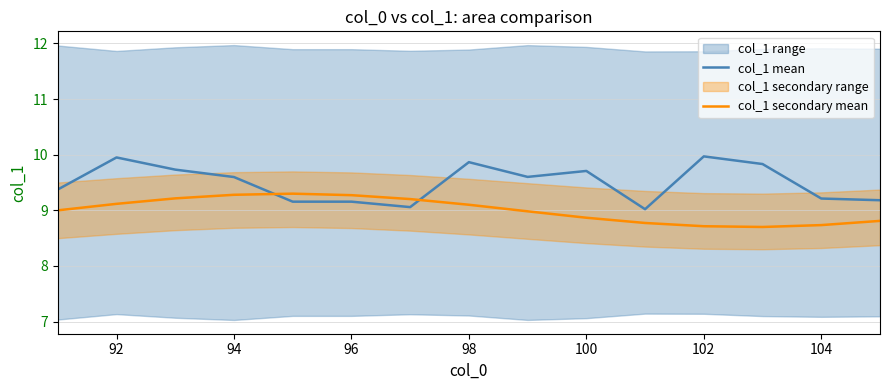

At which category is the sum across all series the highest?

92